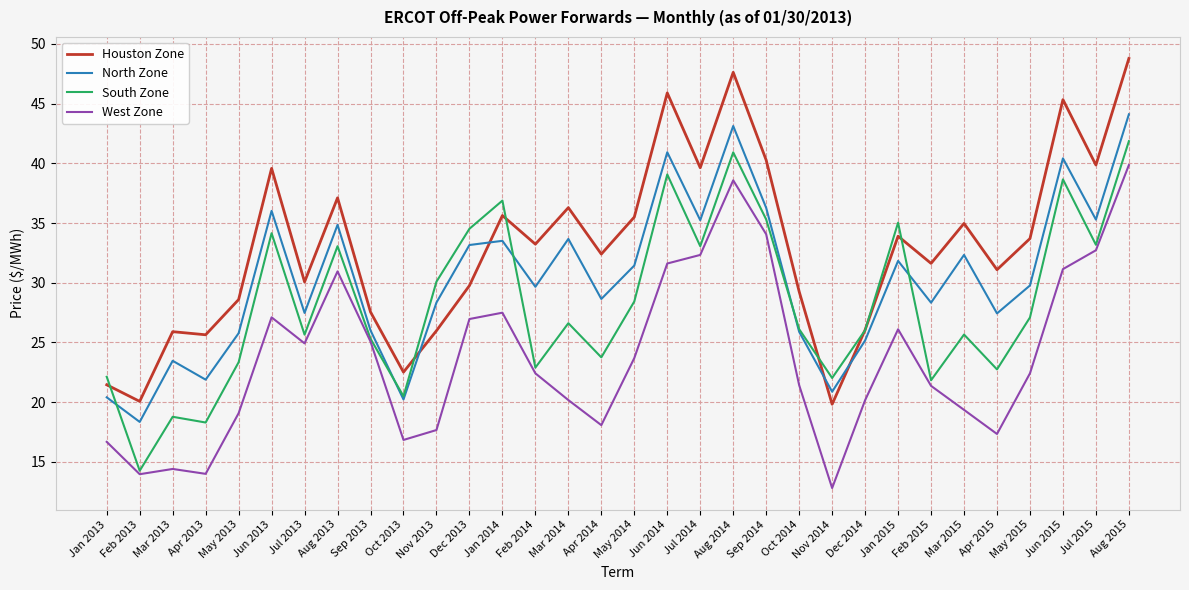

What are all the series names shown in the legend?

Houston Zone, North Zone, South Zone, West Zone